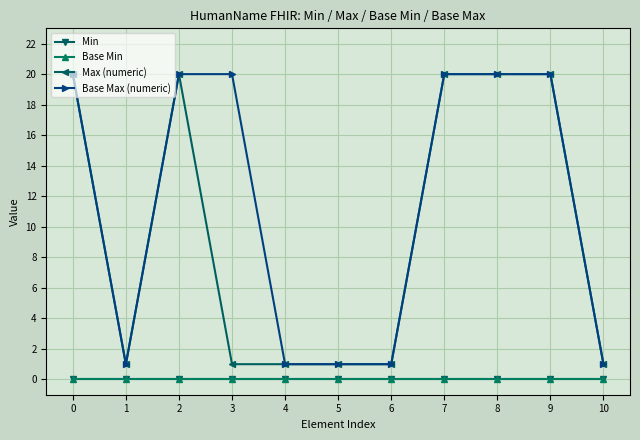

Is this an area chart (filled region under the line)?

No